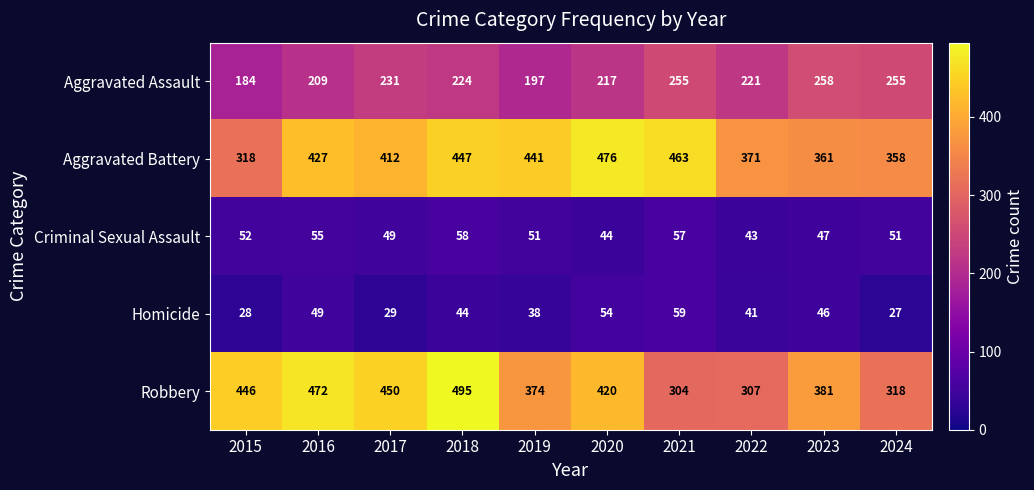

Is it true that Homicide equals 17 at 2024?

False